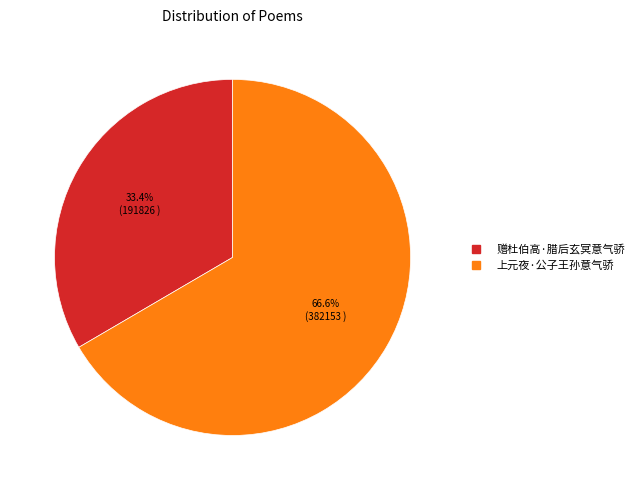

Which category has the smallest portion of the pie?

赠杜伯高·腊后玄冥意气骄